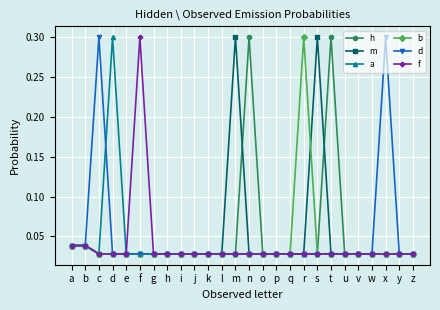

True or false: h has more than 1 points higher than both neighbors.

True